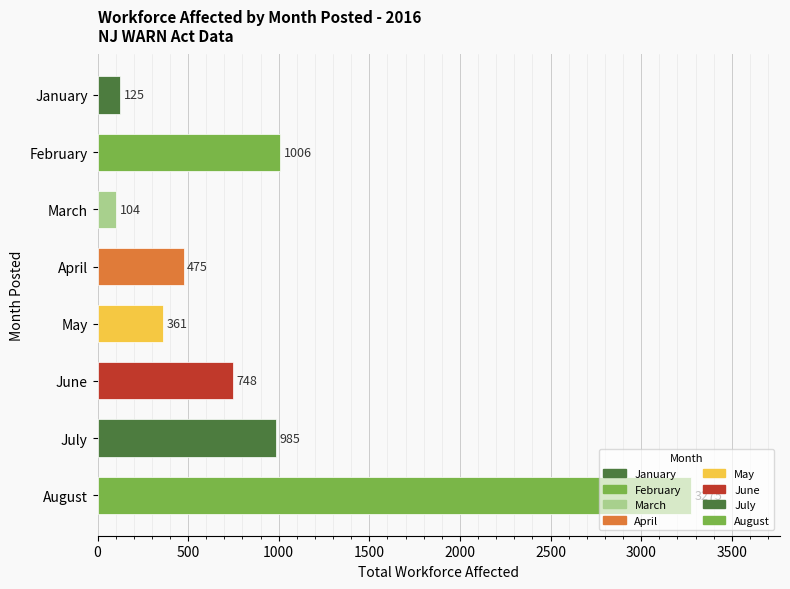

List the labels in order of value, largest first.

August, February, July, June, April, May, January, March